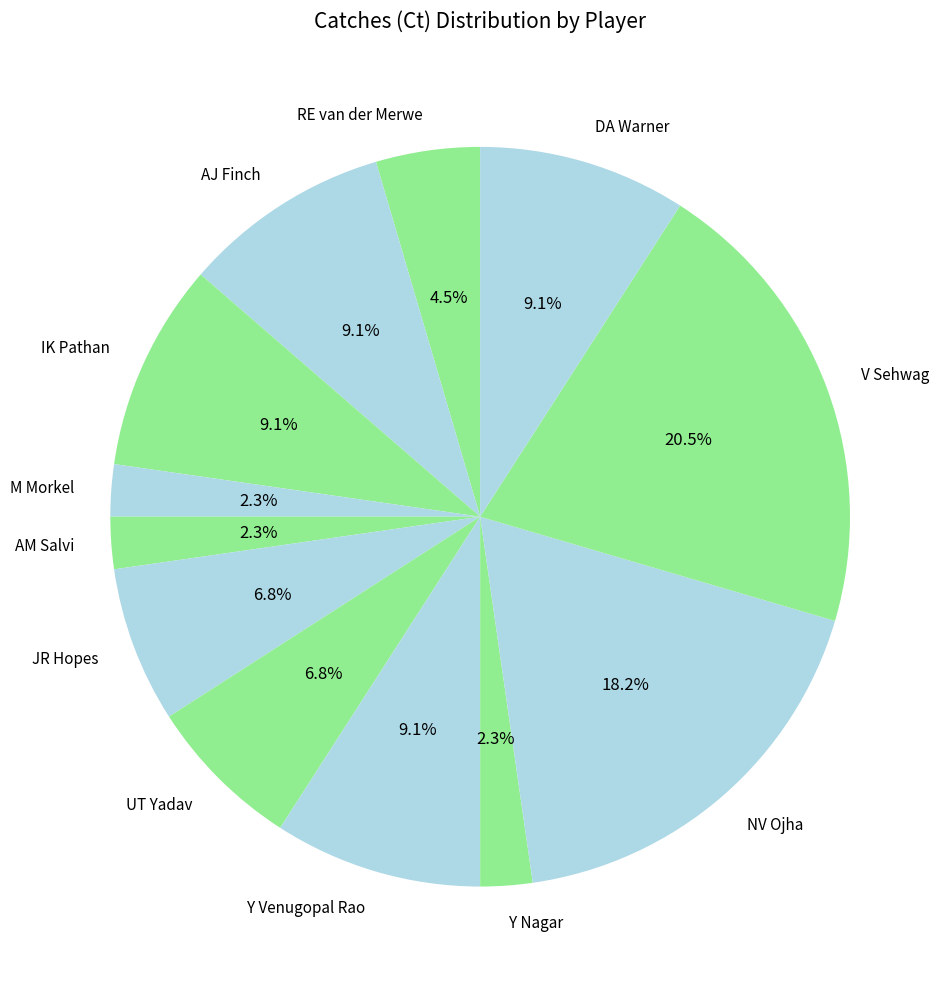

Do M Morkel and Y Venugopal Rao together represent more than half of the pie?

No